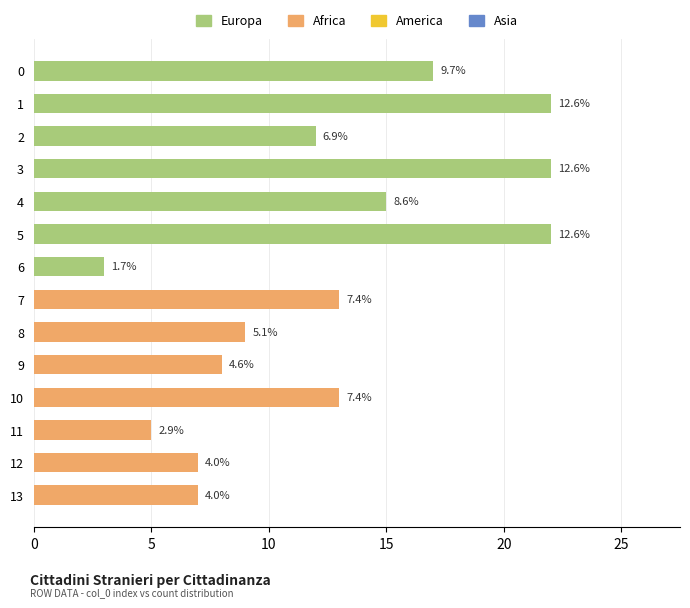

Which label corresponds to the largest value in the chart?

1